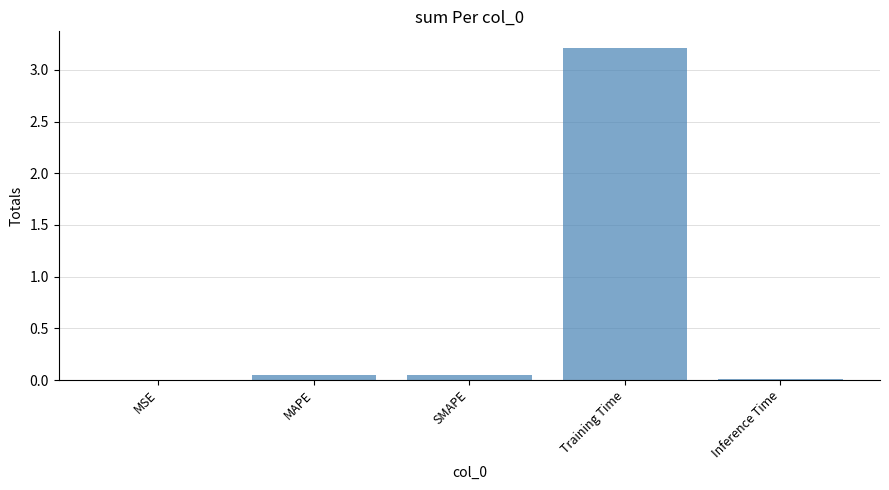

Are the bars horizontal?

No